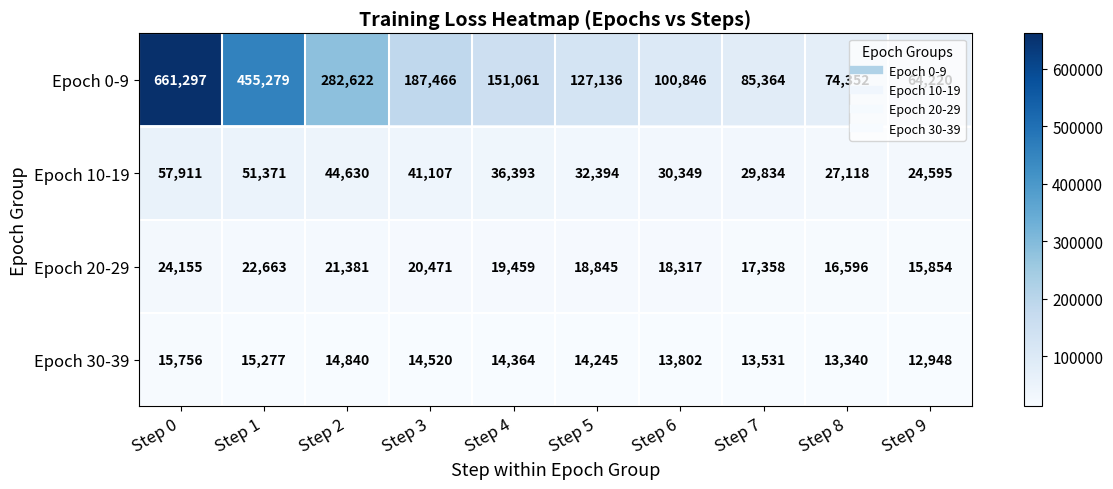

Where is Epoch 10-19 nearest to the value 41253?

Step 3